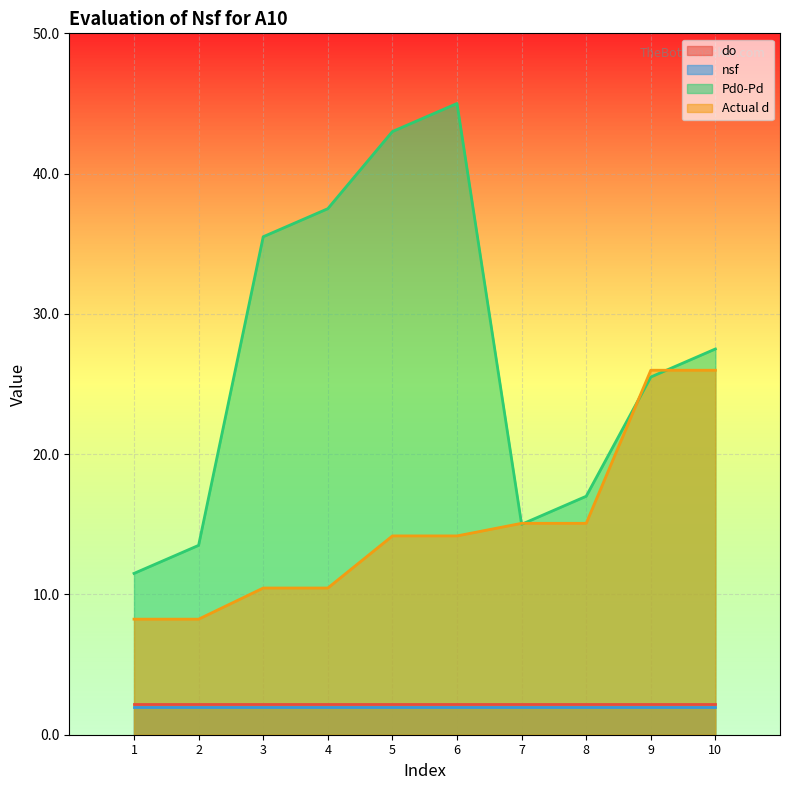

What is the difference between the maximum and second lowest values in the Actual d series?

17.7